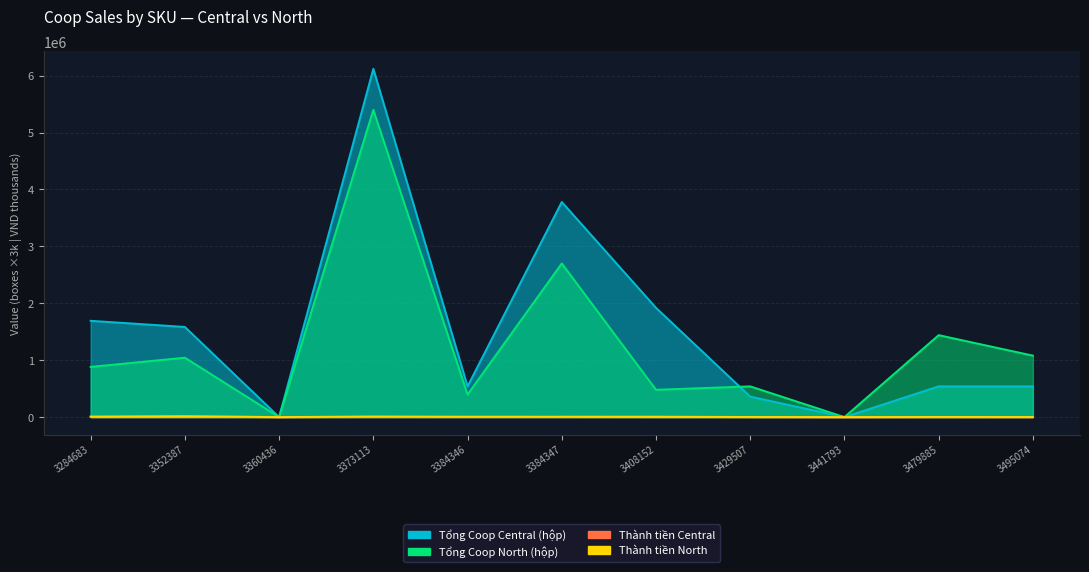

Does the chart have visible grid lines?

Yes